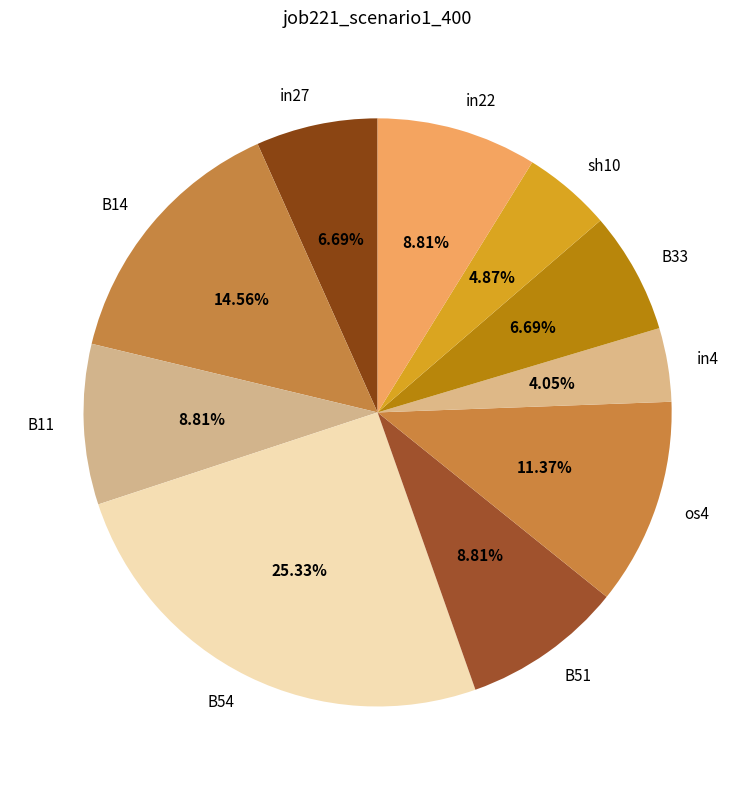

What percentage do B54 and B11 together represent?

34.1%